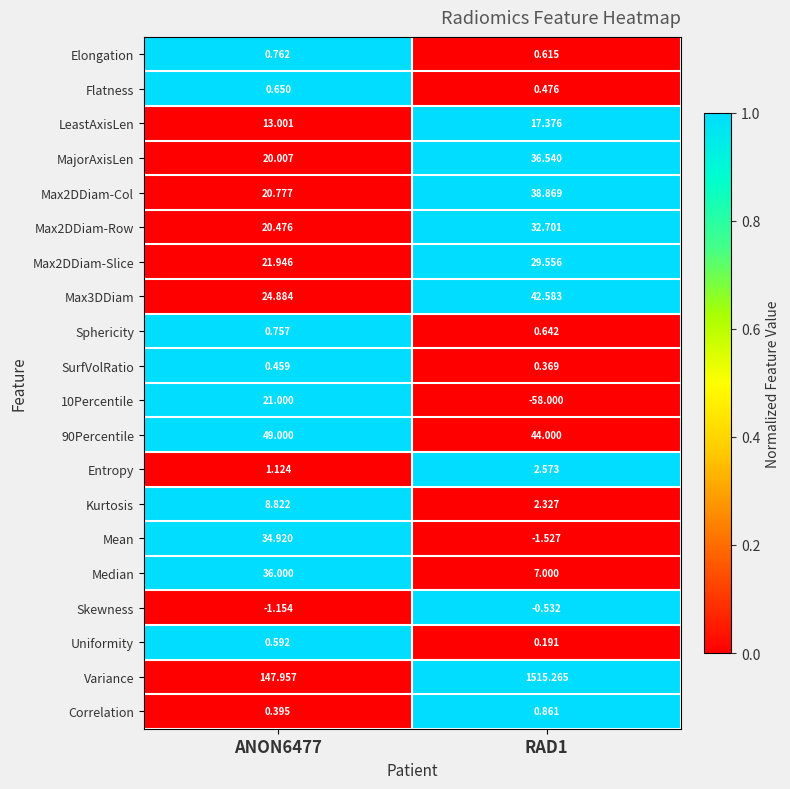

Which series has the largest total across all categories?

Variance